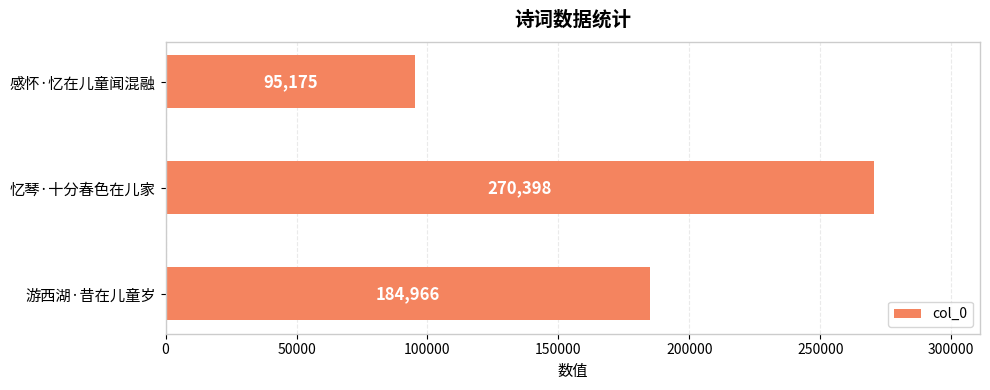

How many bars are there in total?

3